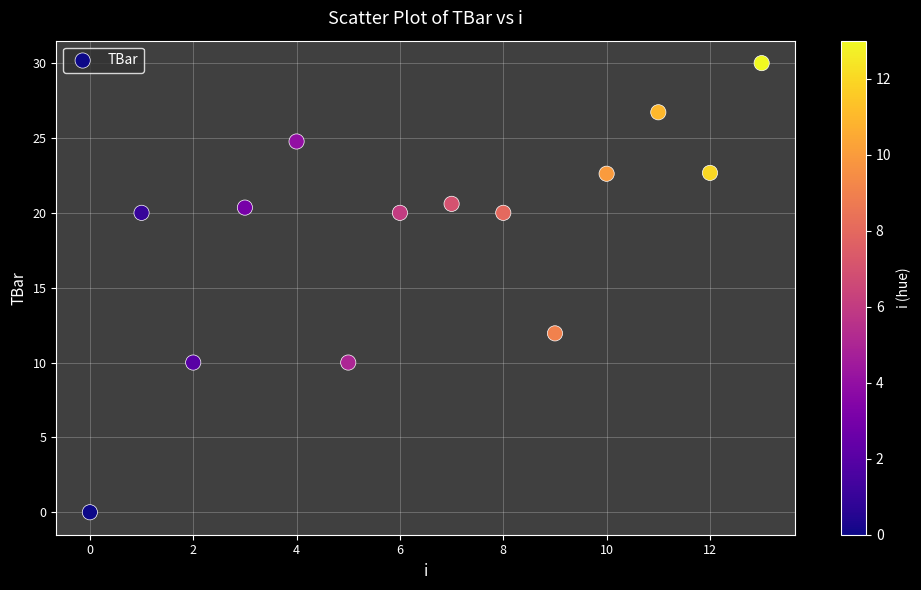

What Y value in the scatter plot is closest to 15?

11.9